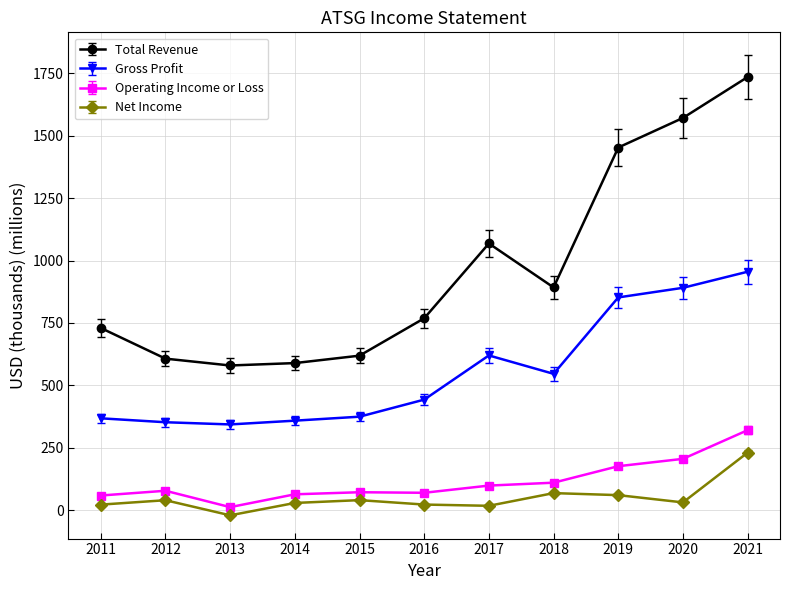

What are all the series names shown in the legend?

Total Revenue, Gross Profit, Operating Income or Loss, Net Income